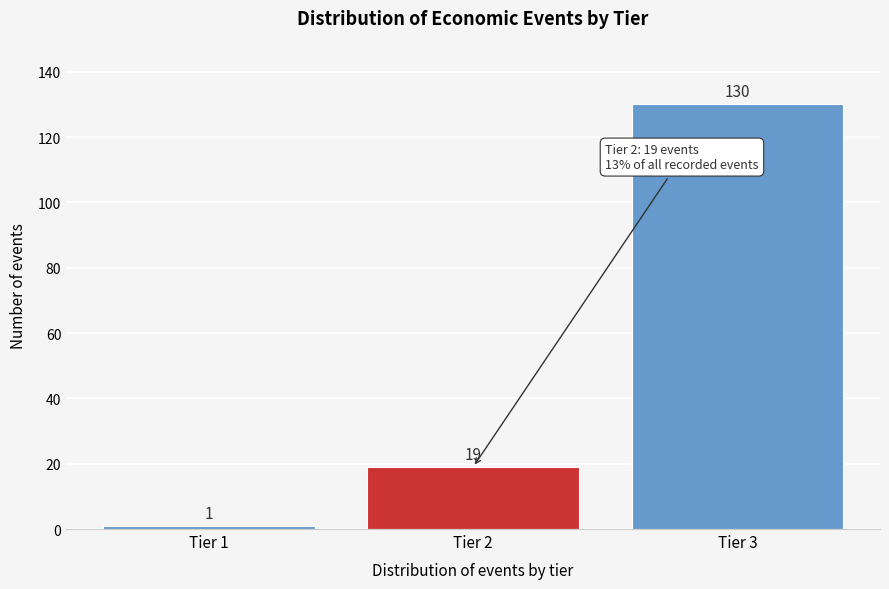

Reading left to right, what are all the values shown in this chart?

Tier 1=1	Tier 2=19	Tier 3=130